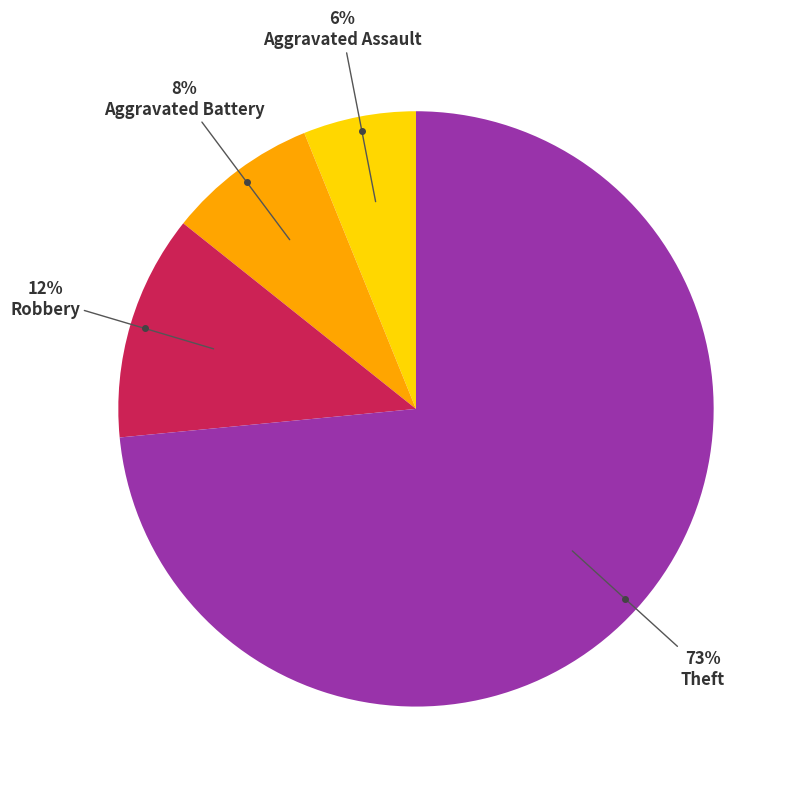

Count the number of slices in the pie.

4